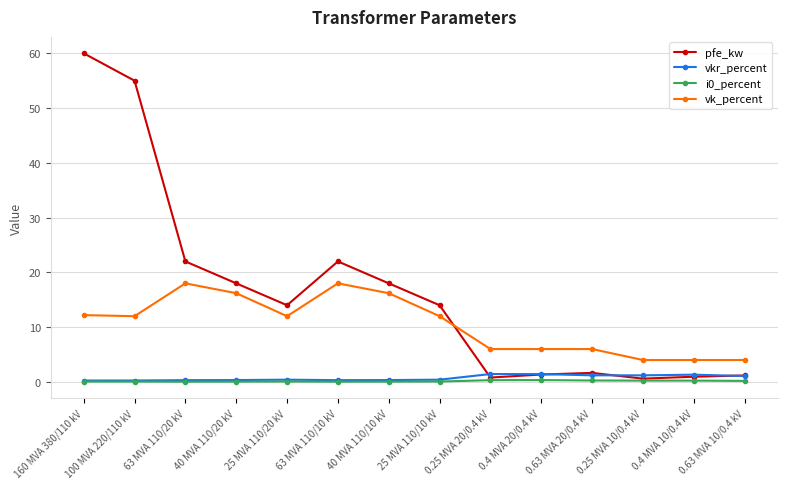

At how many categories does at least one series exceed 34?

2